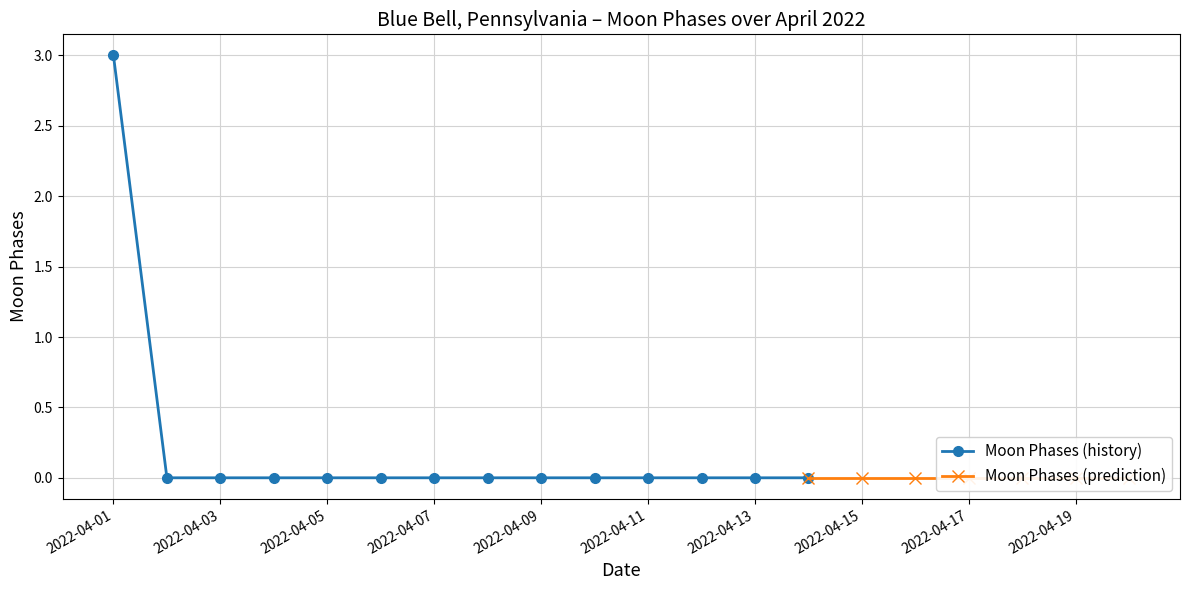

True or false: the data has more than 1 interior local peaks.

False